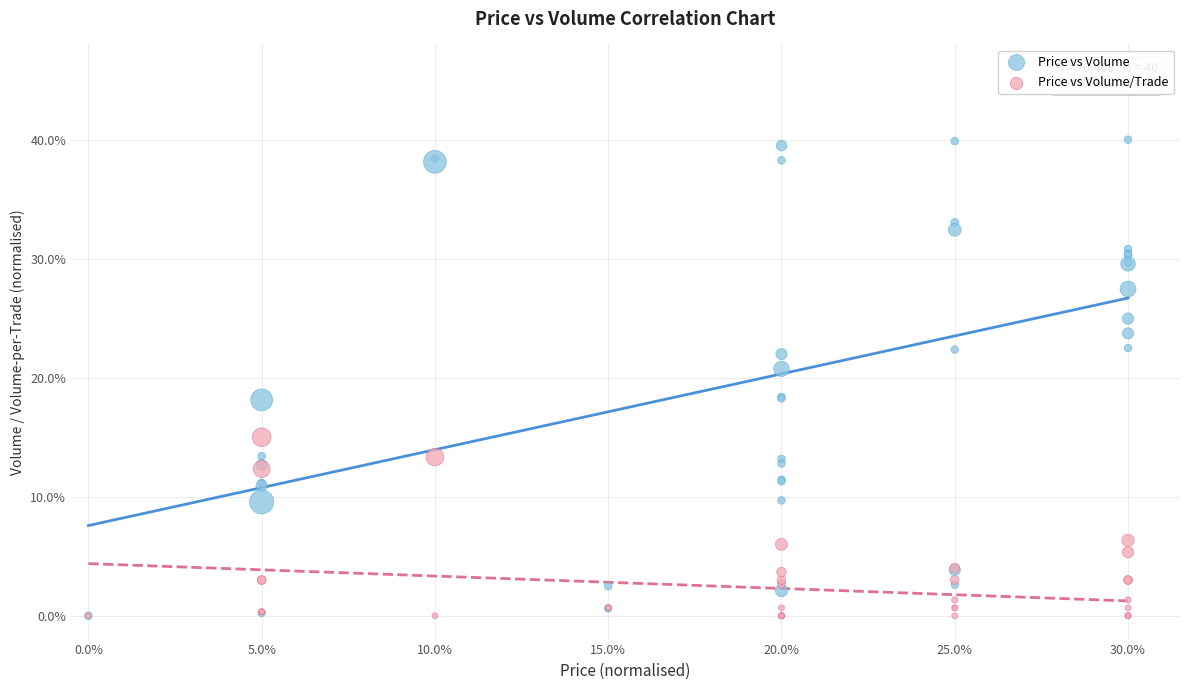

What are all the series names shown in the legend?

Price vs Volume, Price vs Volume/Trade